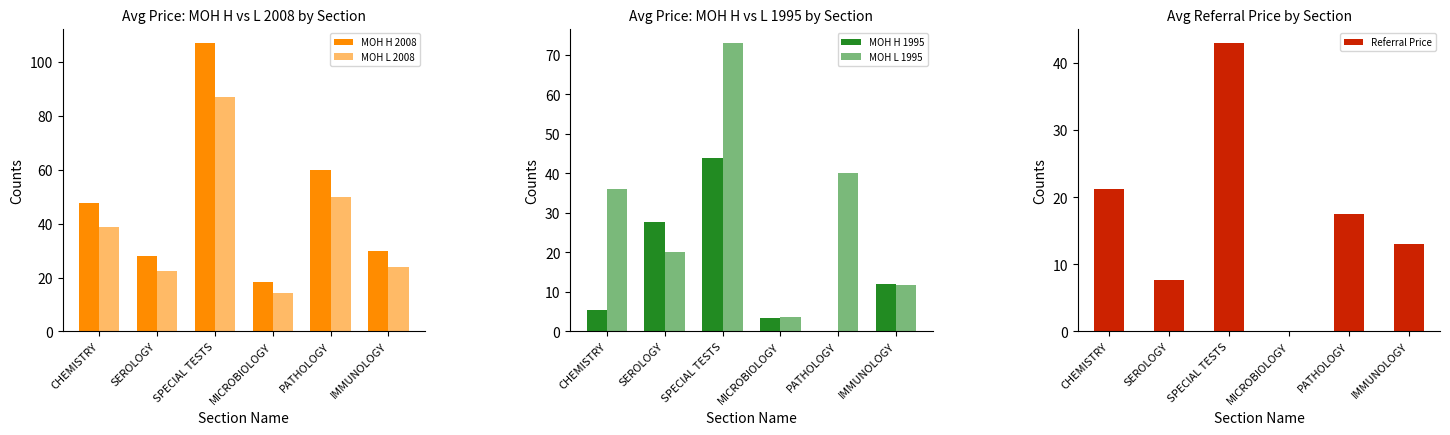

Between CHEMISTRY and SPECIAL TESTS, which series saw the biggest shift?

MOH H 2008